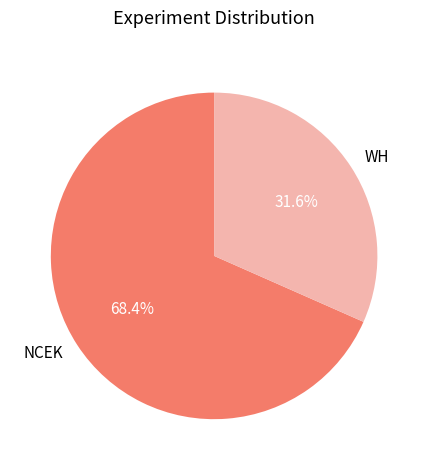

To the nearest percent, what is the combined percentage of NCEK and WH?

100%